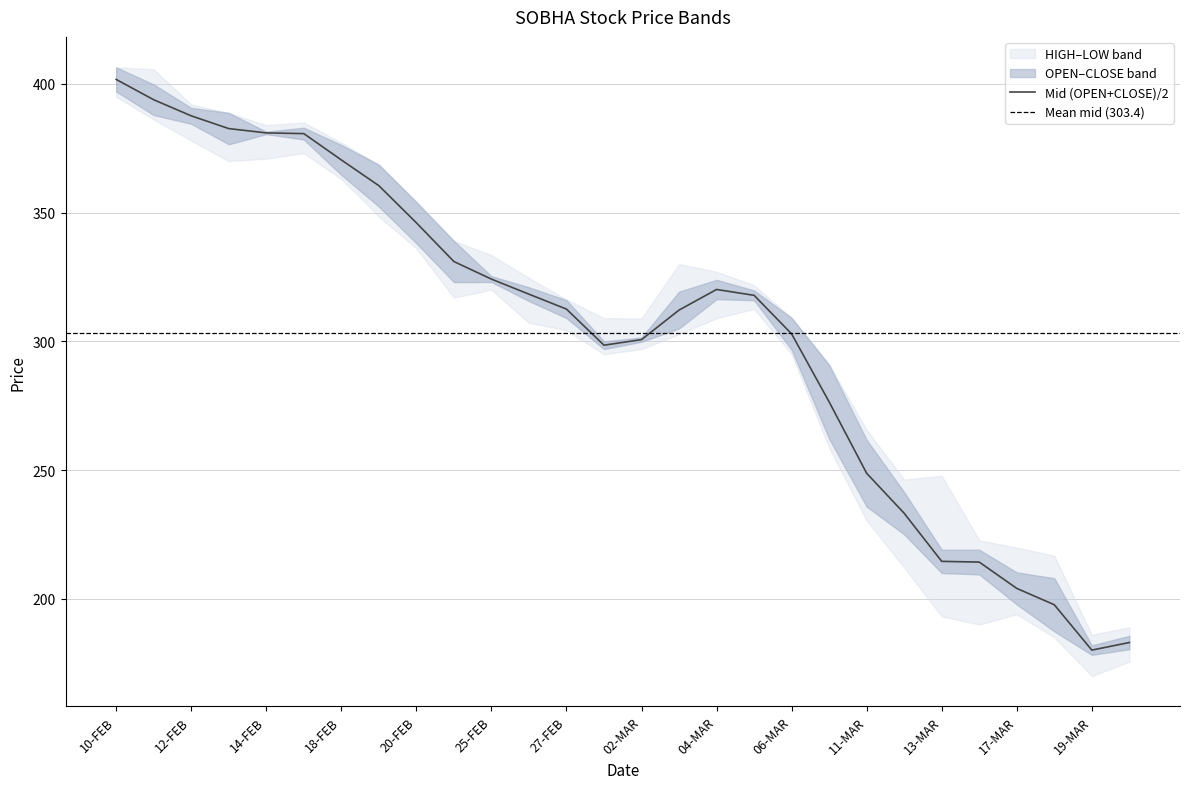

Which category has the lowest value in the LOW series?

19-MAR